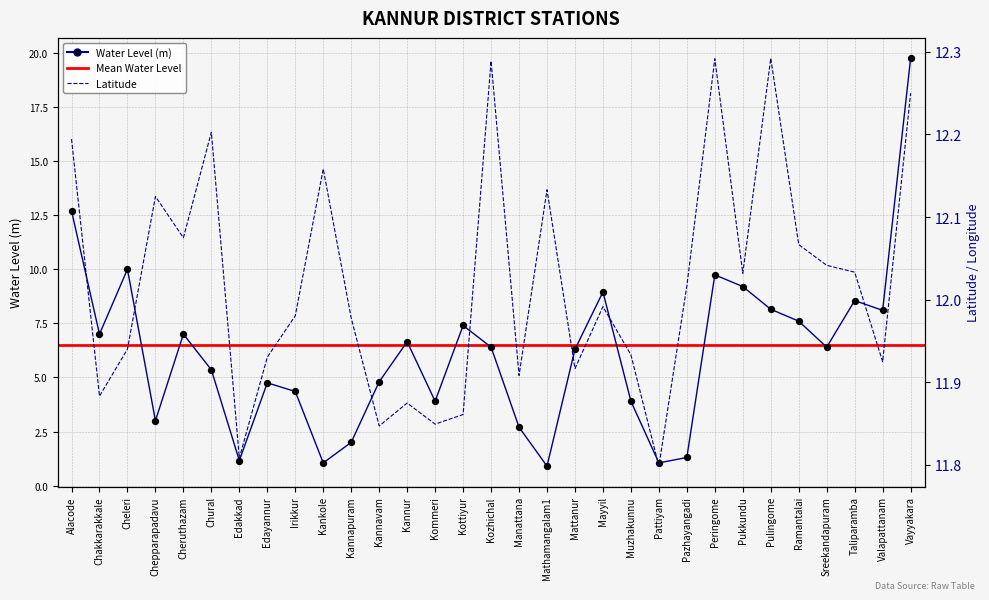

Is the value of lat at Kozhichal greater than the value of water_level (in m) at Alacode?

No